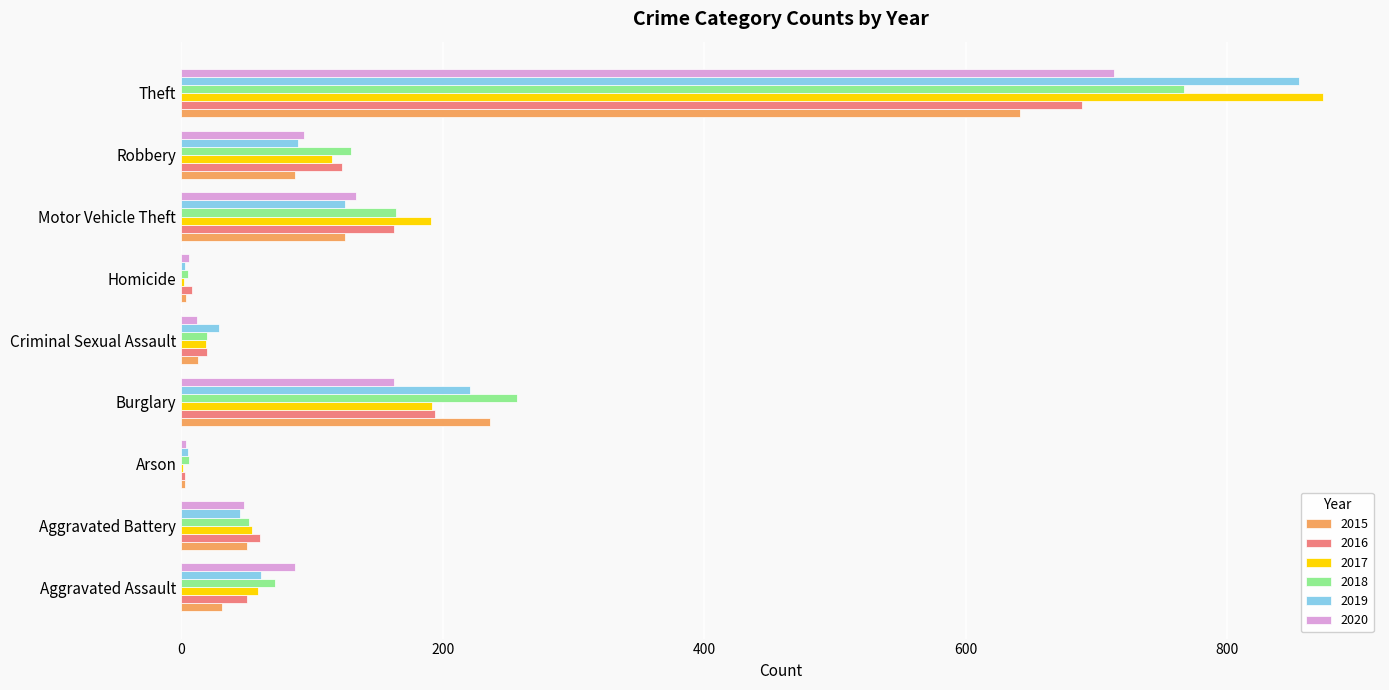

Is the value of 2018 at Homicide greater than the value of 2020 at Theft?

No